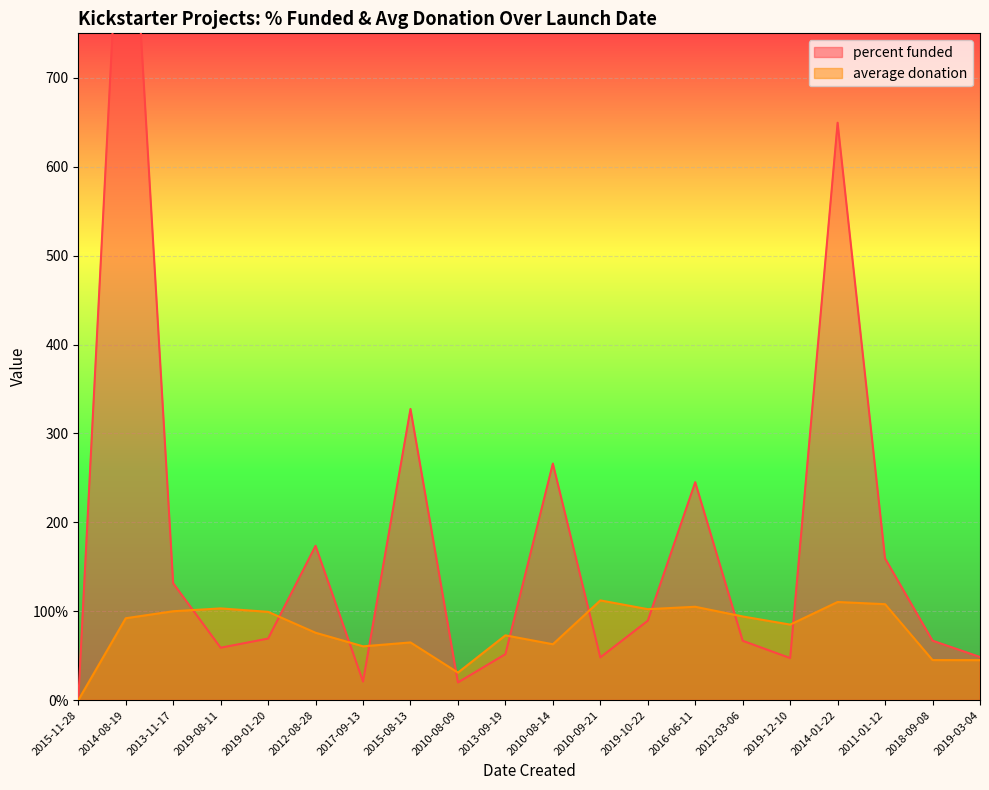

Reading left to right, extract all data points from this chart.

percent funded: 2015-11-28=0.0	2014-08-19=1040.0	2013-11-17=131.5	2019-08-11=59.0	2019-01-20=69.3	2012-08-28=173.6	2017-09-13=21.0	2015-08-13=327.6	2010-08-09=19.9	2013-09-19=51.7	2010-08-14=266.1	2010-09-21=48.1	2019-10-22=89.3	2016-06-11=245.1	2012-03-06=66.8	2019-12-10=47.3	2014-01-22=649.5	2011-01-12=159.4	2018-09-08=66.9	2019-03-04=48.5
average donation: 2015-11-28=0.0	2014-08-19=92.2	2013-11-17=100.0	2019-08-11=103.2	2019-01-20=99.3	2012-08-28=75.8	2017-09-13=60.6	2015-08-13=64.9	2010-08-09=31.0	2013-09-19=72.9	2010-08-14=62.9	2010-09-21=112.2	2019-10-22=102.3	2016-06-11=105.0	2012-03-06=94.2	2019-12-10=85.0	2014-01-22=110.4	2011-01-12=108.0	2018-09-08=45.1	2019-03-04=45.0